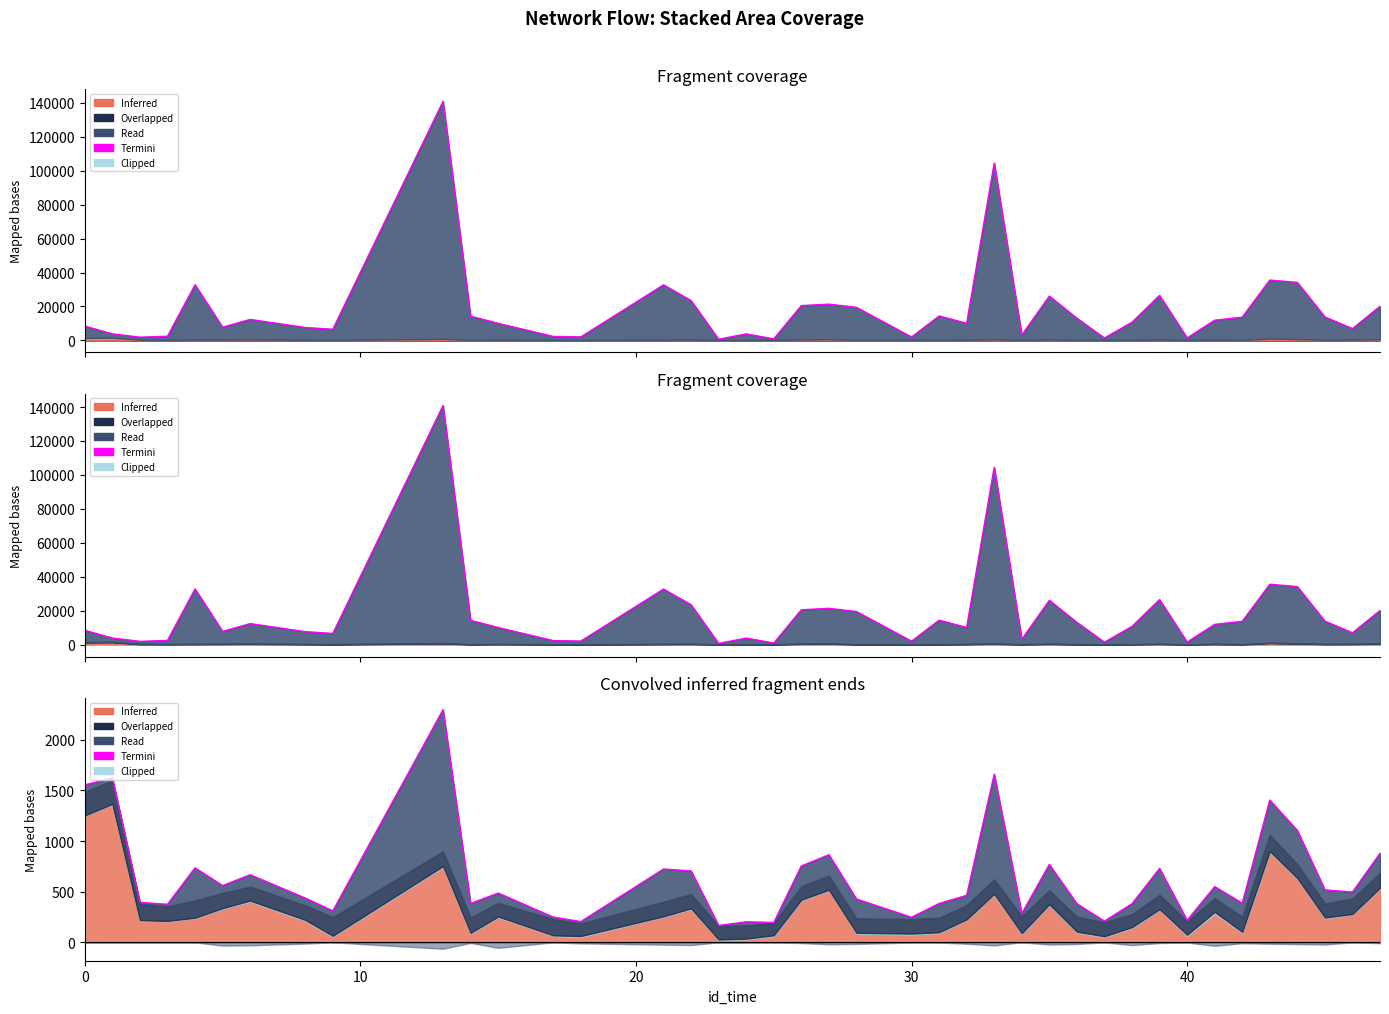

What is the smallest value displayed?

165.8